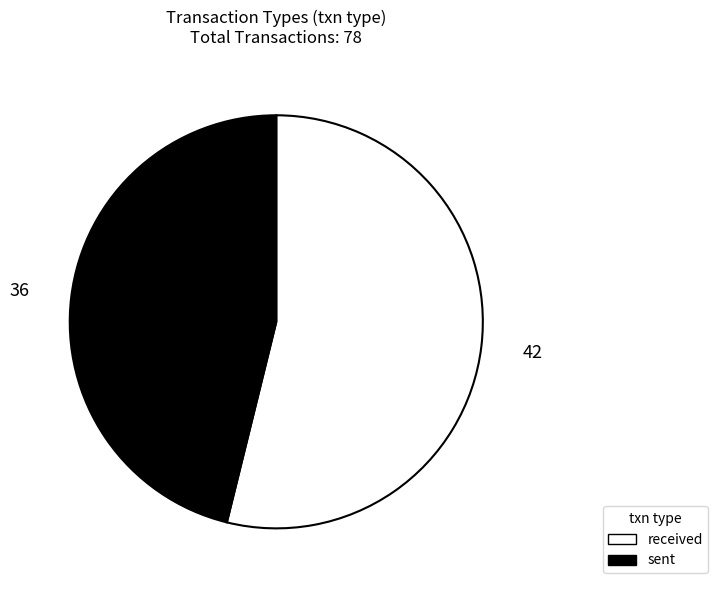

What is the ratio of the value at received to the value at sent?

1.2